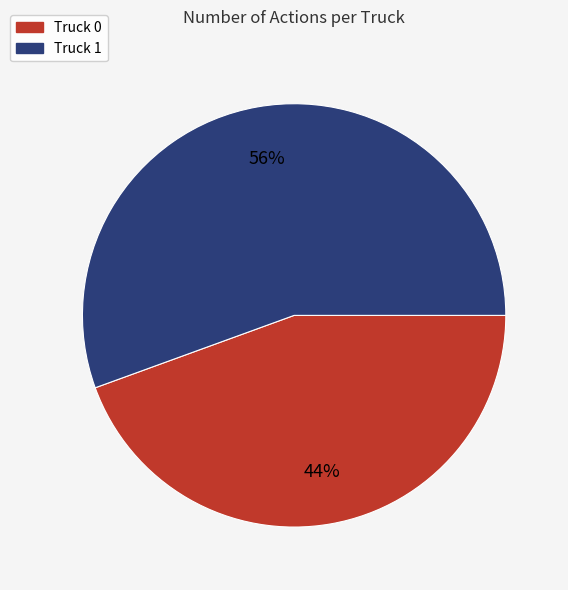

Rank the categories by value from lowest to highest.

Truck 0, Truck 1